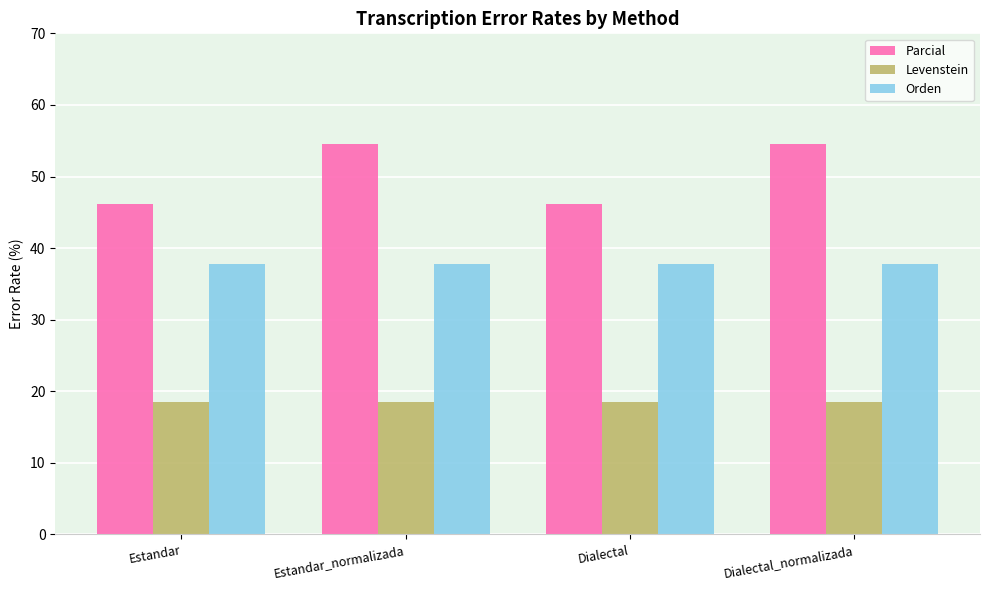

What position from the left is Estandar?

1